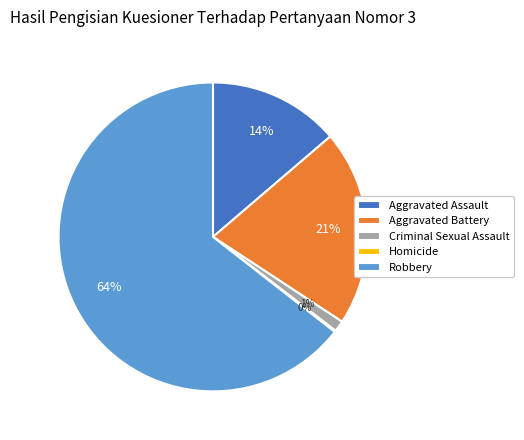

What is the ratio of the value at Criminal Sexual Assault to the value at Aggravated Assault?

0.1